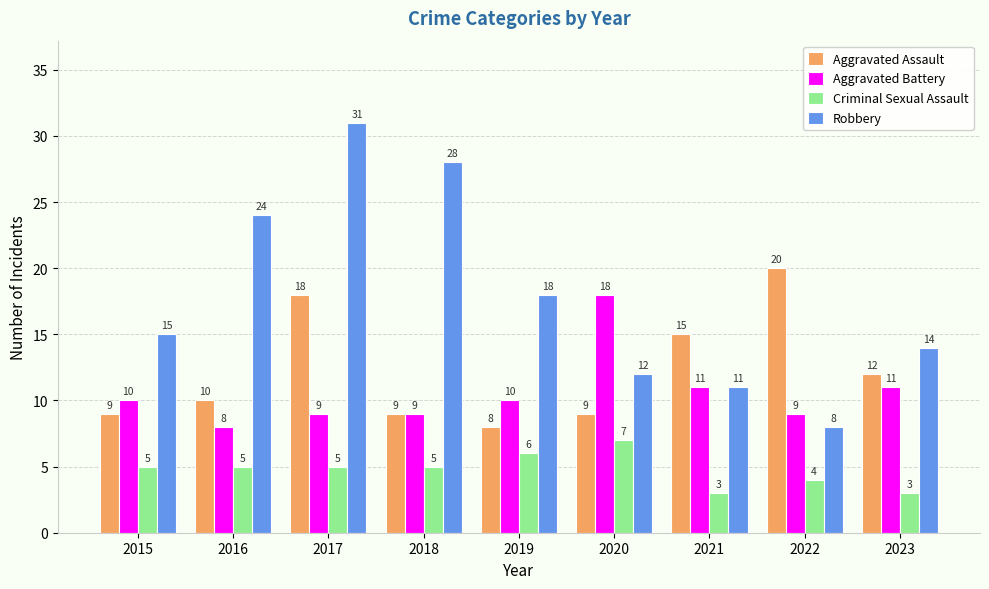

Reading left to right, transcribe all the data shown in this chart.

Aggravated Assault: 9	10	18	9	8	9	15	20	12
Aggravated Battery: 10	8	9	9	10	18	11	9	11
Criminal Sexual Assault: 5	5	5	5	6	7	3	4	3
Robbery: 15	24	31	28	18	12	11	8	14